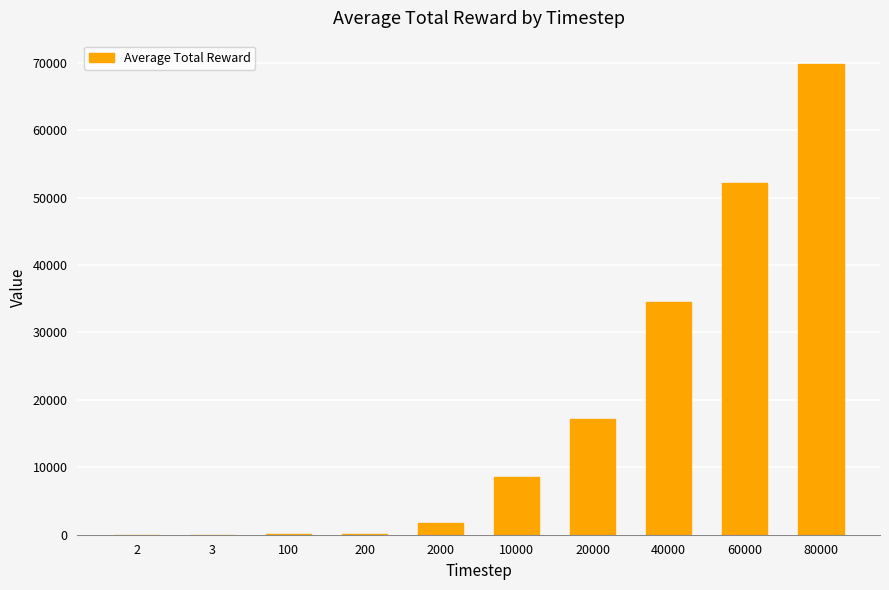

What is the greatest value displayed?

69780.2